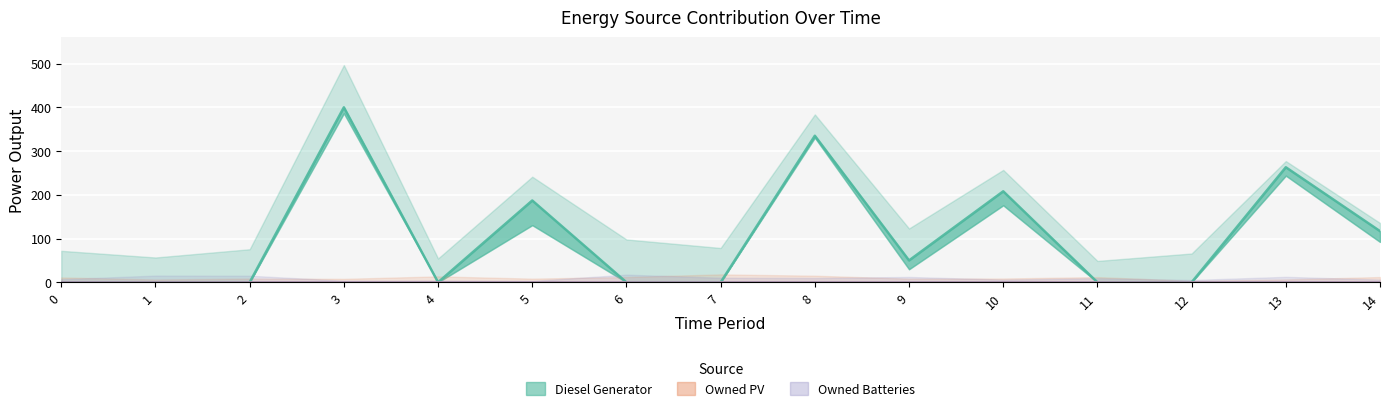

Which series has the widest spread of values?

Diesel Generator